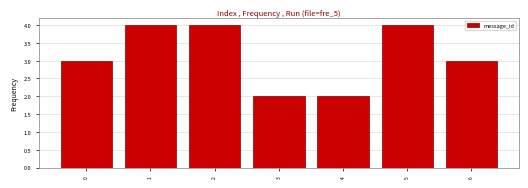

Reading left to right, extract all data points from this chart.

3	4	4	2	2	4	3